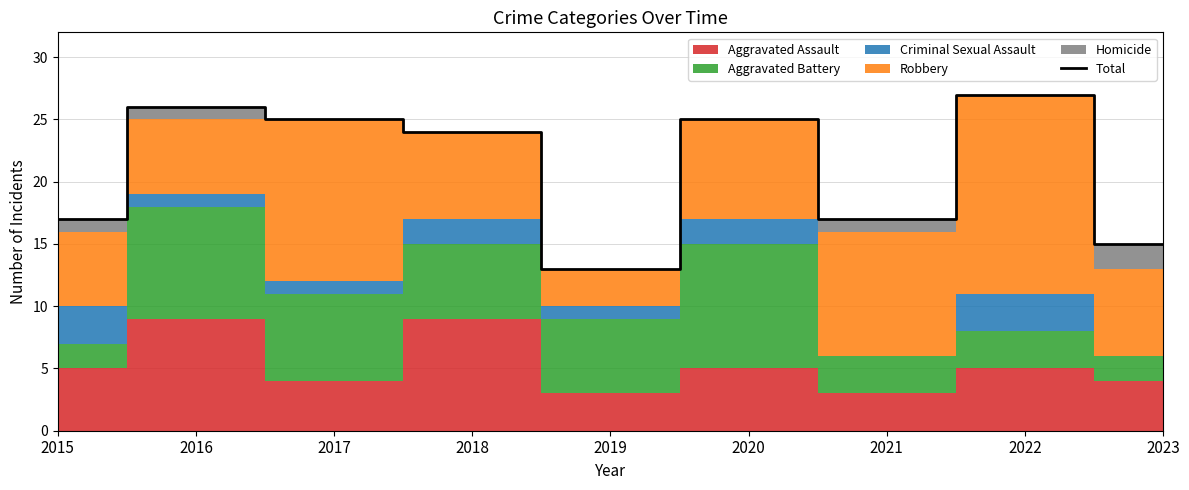

Reading left to right, what are all the values shown in this chart?

17	26	25	24	13	25	17	27	15